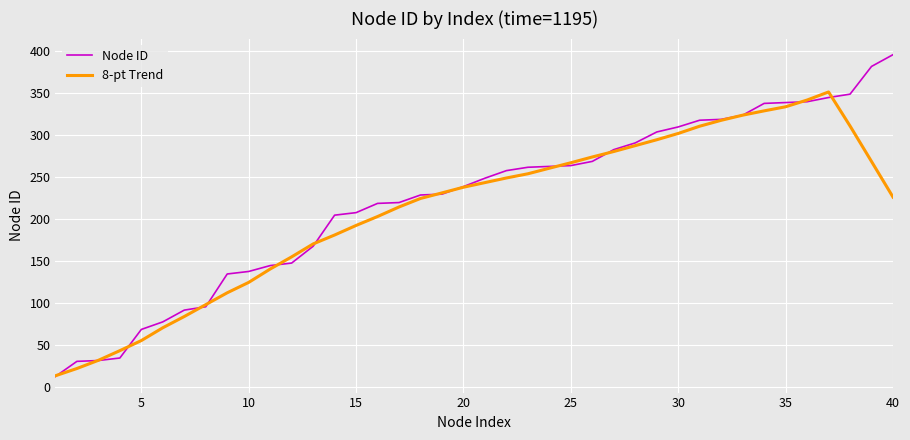

What is the minimum value shown in the chart?

13.0